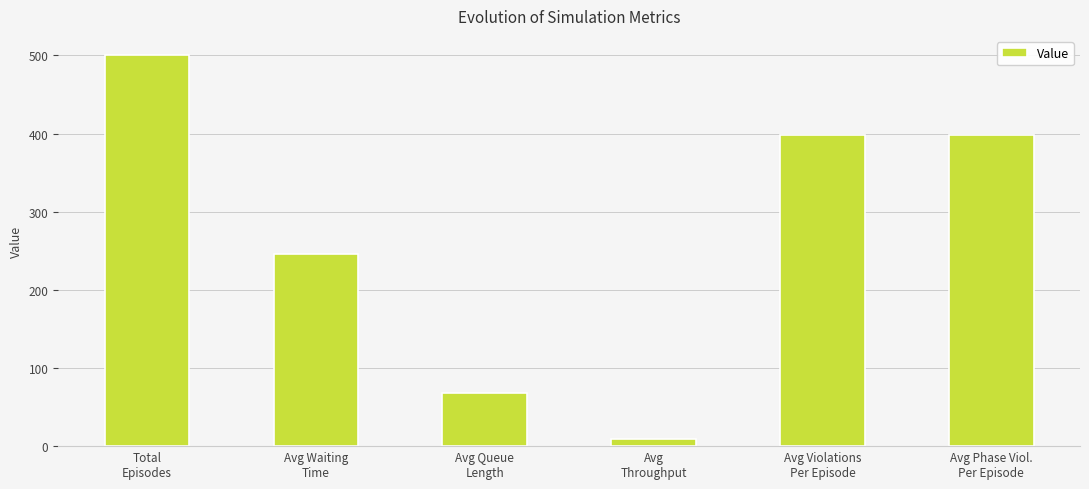

What is the difference between the maximum and second lowest values?

432.2